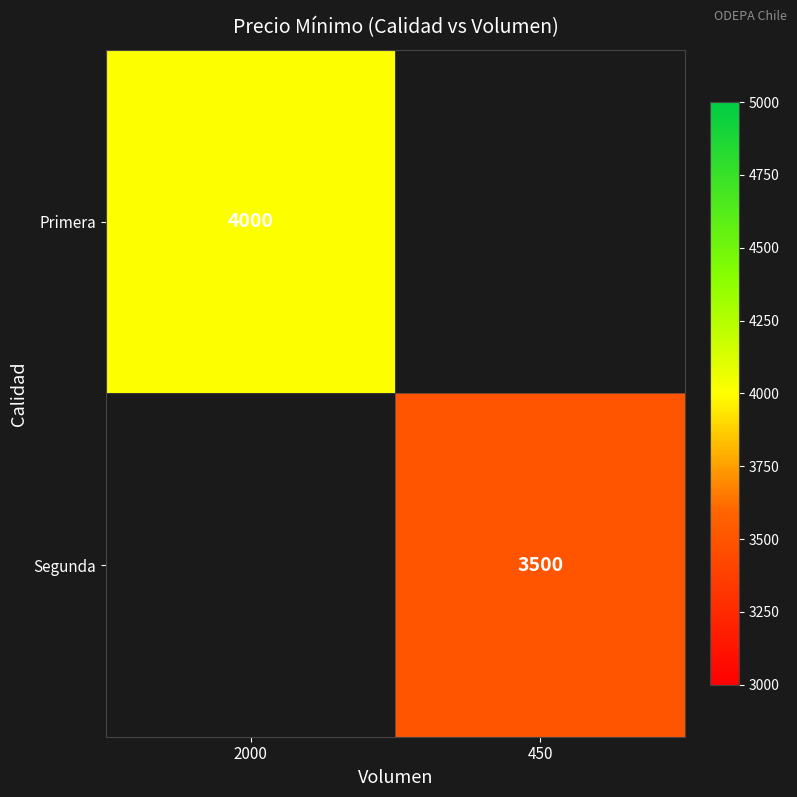

True or false: Segunda has a value of 3500 at 450.

True